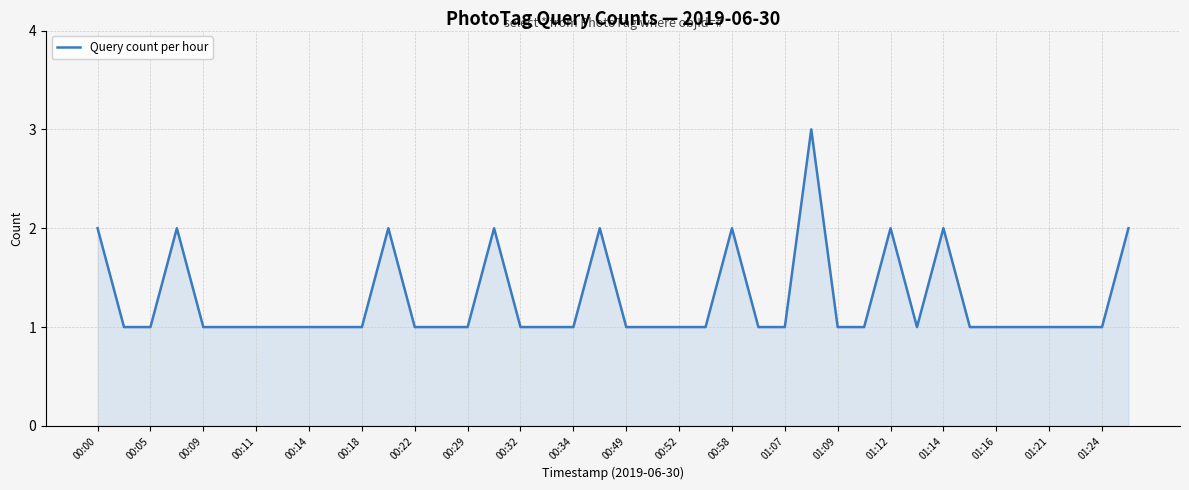

How many lines are shown in the chart?

1